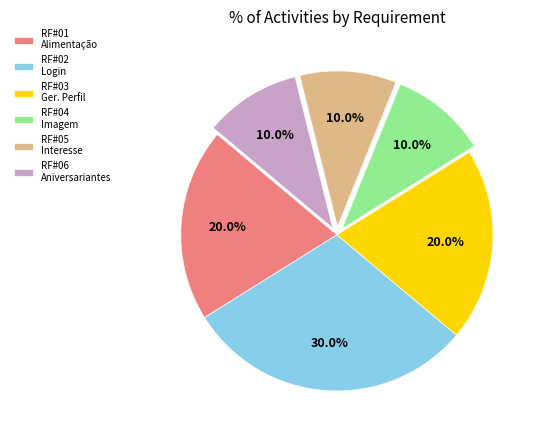

Is there any slice that represents more than half of the pie?

No